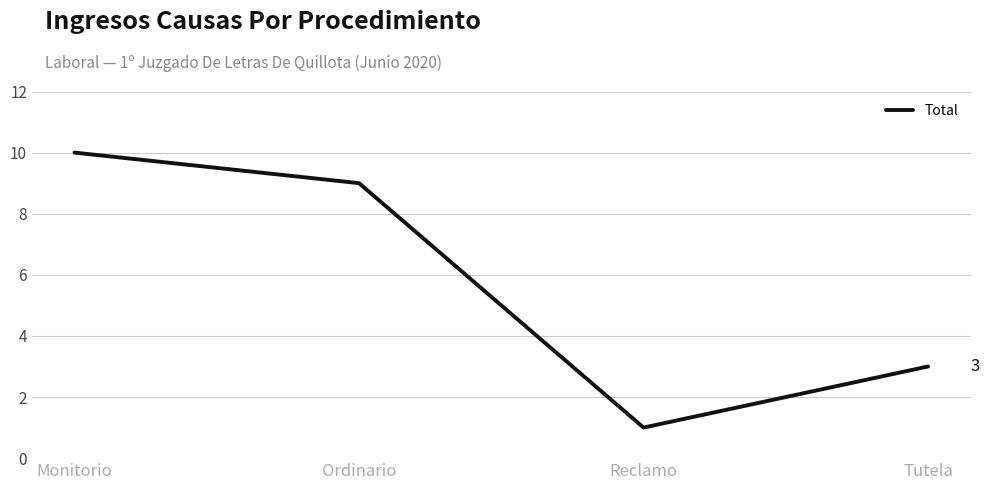

What is the approximate value at Monitorio?

10